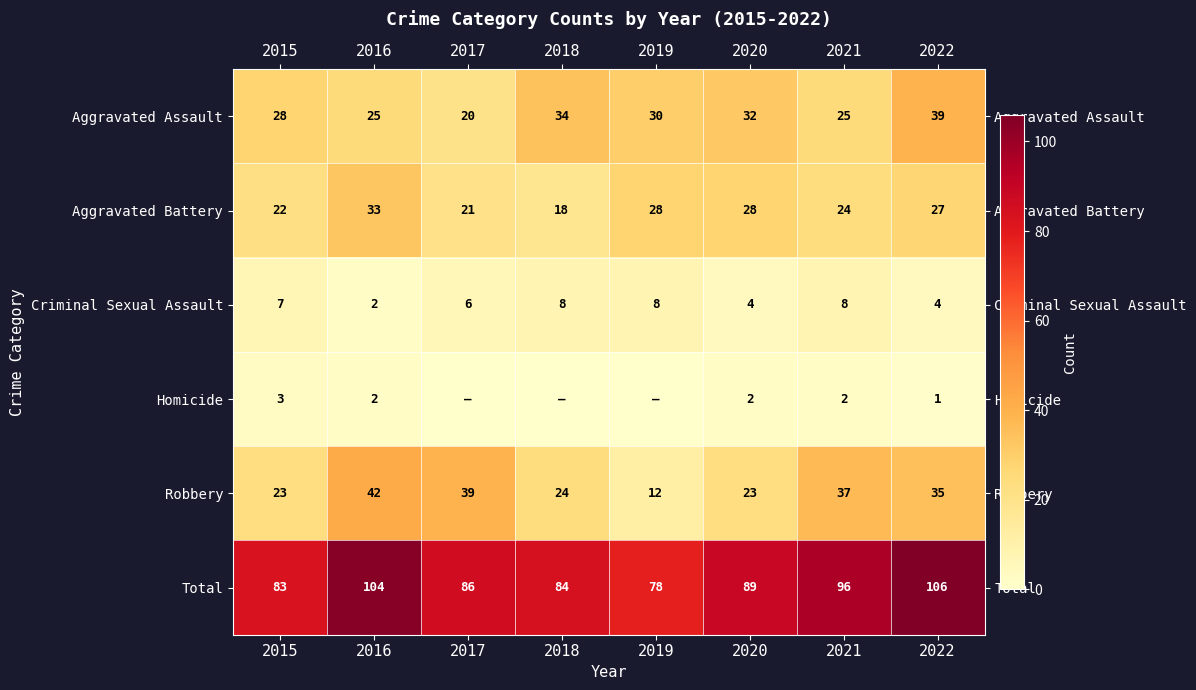

What is the average value of the Criminal Sexual Assault series?

6